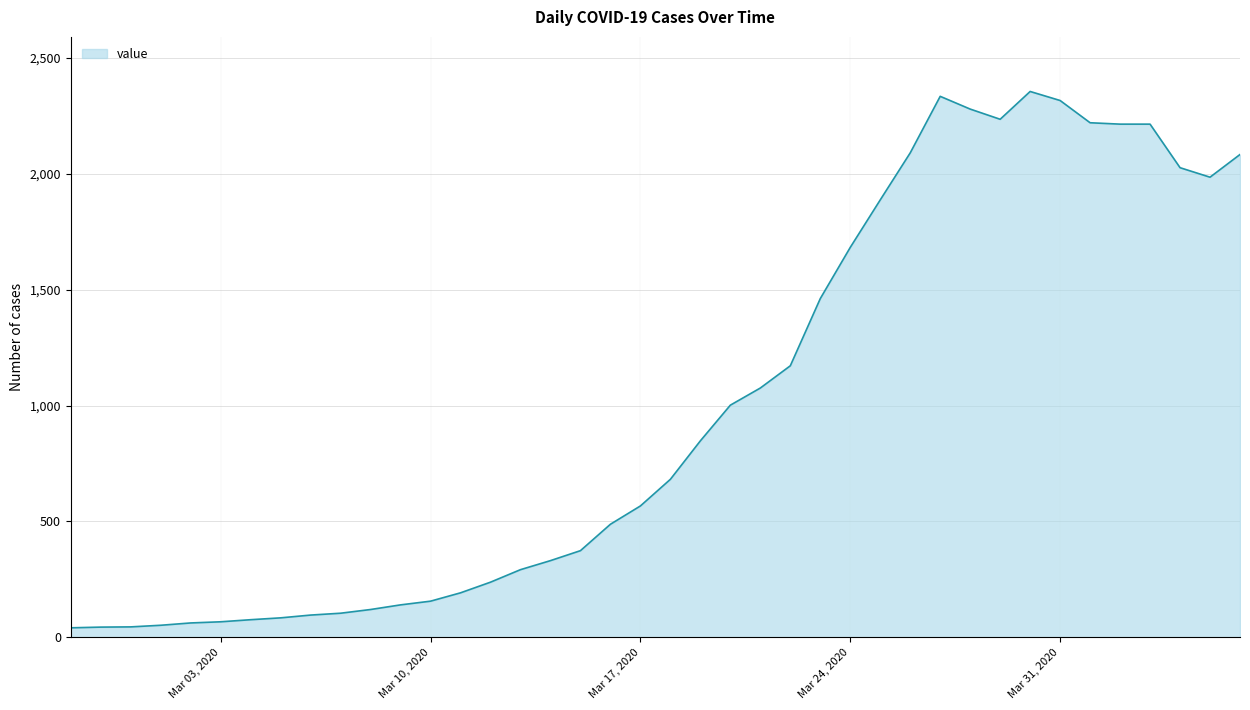

What is the difference between the maximum and minimum values?

2315